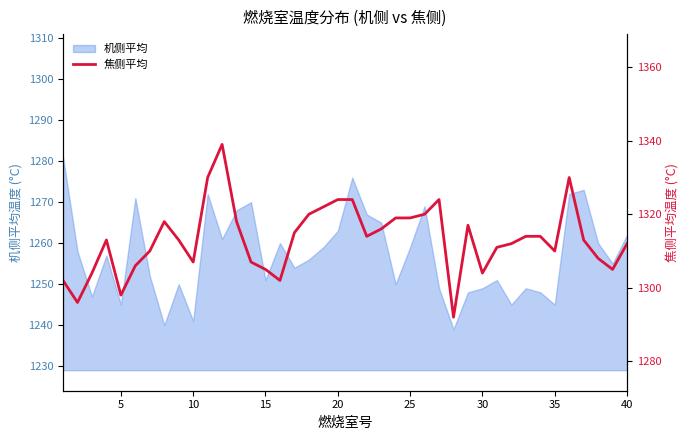

Is it true that 机侧平均 equals 1245 at 5?

True